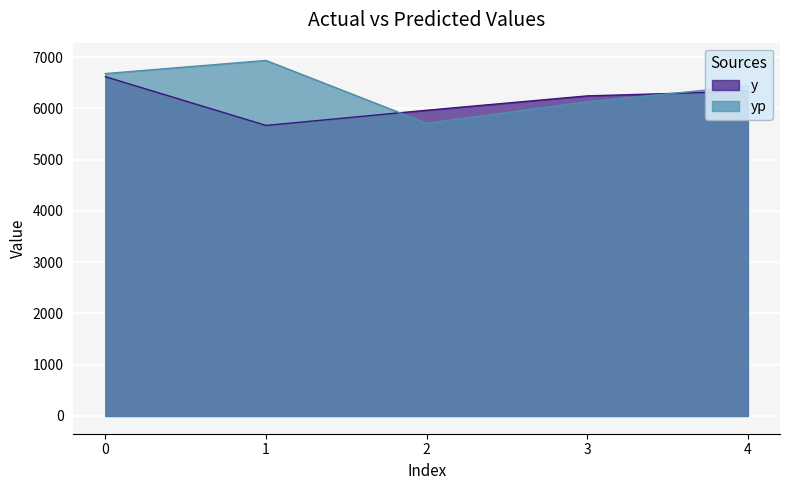

Which series has the widest spread of values?

yp